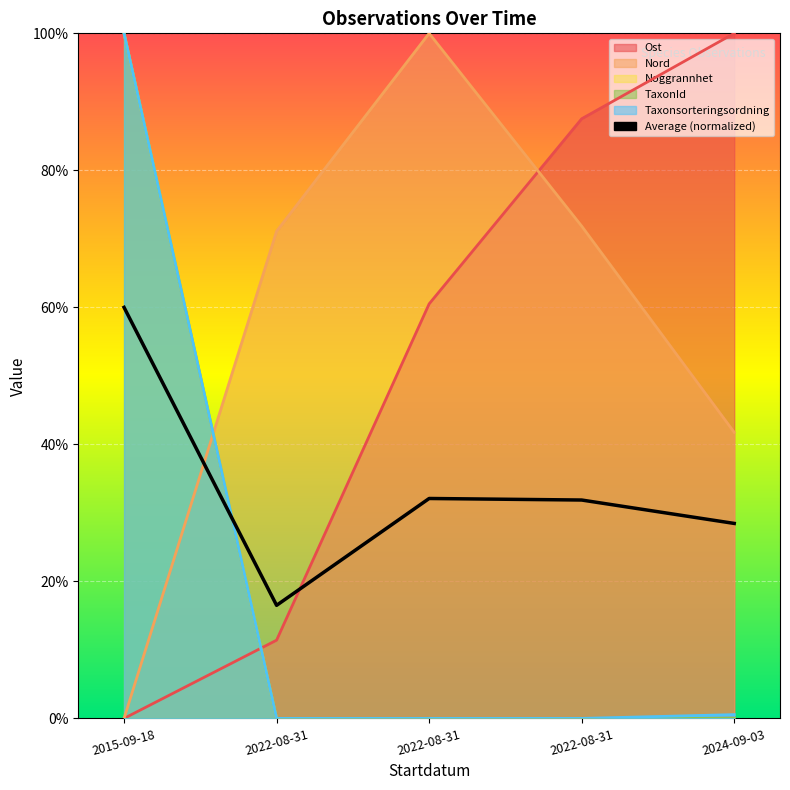

Approximately how many times larger is the value at 2015-09-18 compared to 2022-08-31?

1.9